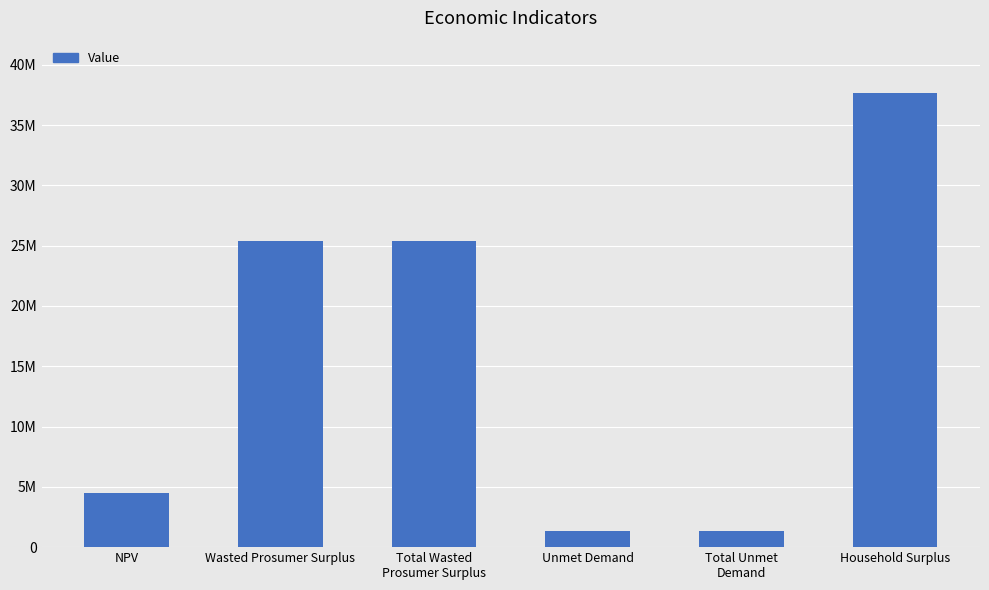

How many values are below 25389104?

3